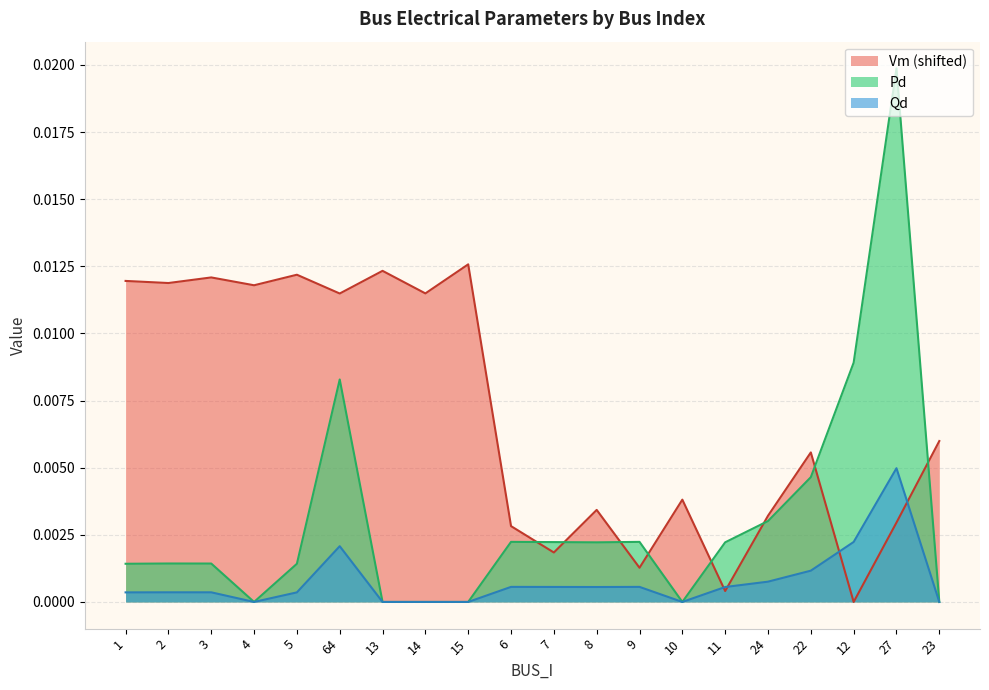

What is the sum of all Vm values?

0.1